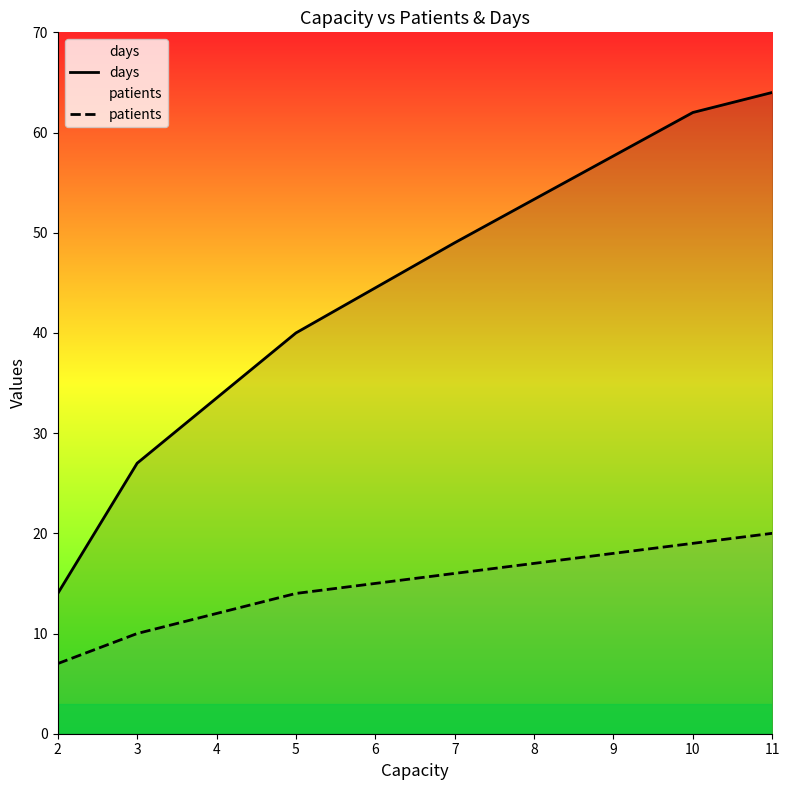

Reading left to right, list all the values displayed in this chart.

days: 2=14	3=27	5=40	7=49	10=62	11=64
patients: 2=7	3=10	5=14	7=16	10=19	11=20